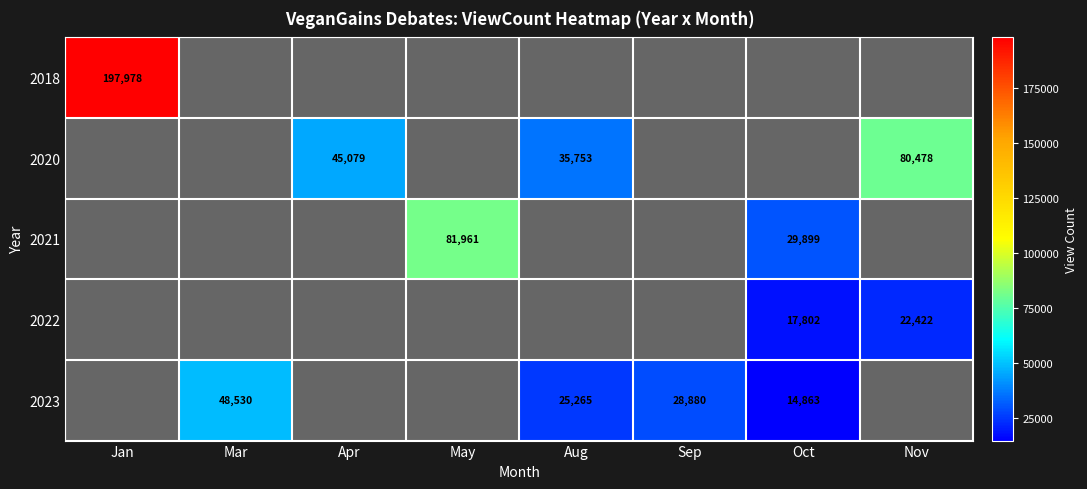

The 2020 series shows 0 at Oct. True or false?

True